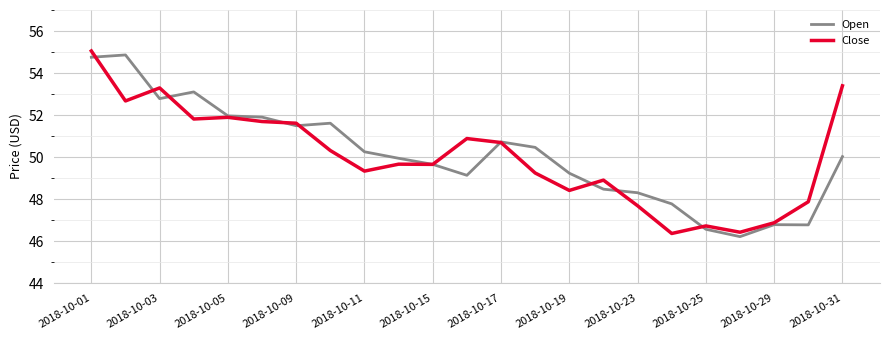

What is the minimum value shown in the chart?

46.2